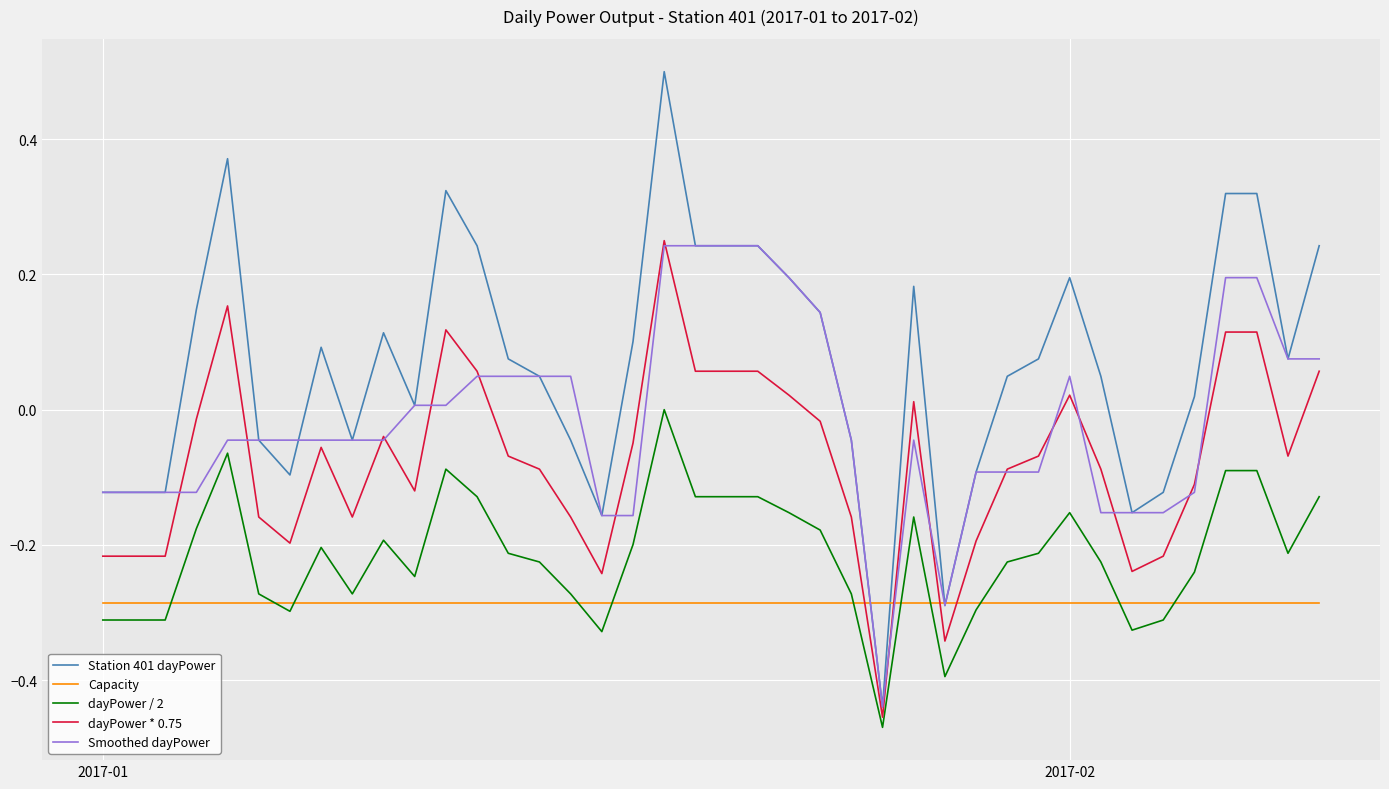

Which series ends up on top after the final intersection of Station 401 dayPower and Capacity?

Station 401 dayPower